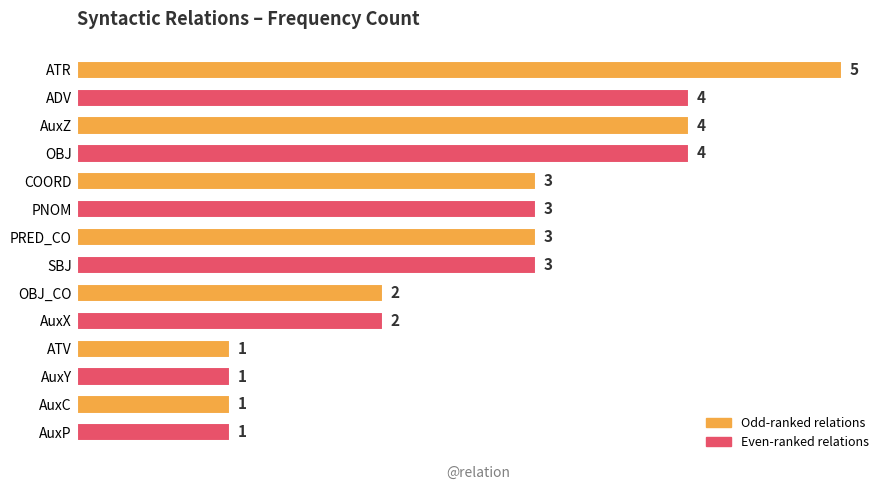

Is it true that the value at ATV is 0?

False